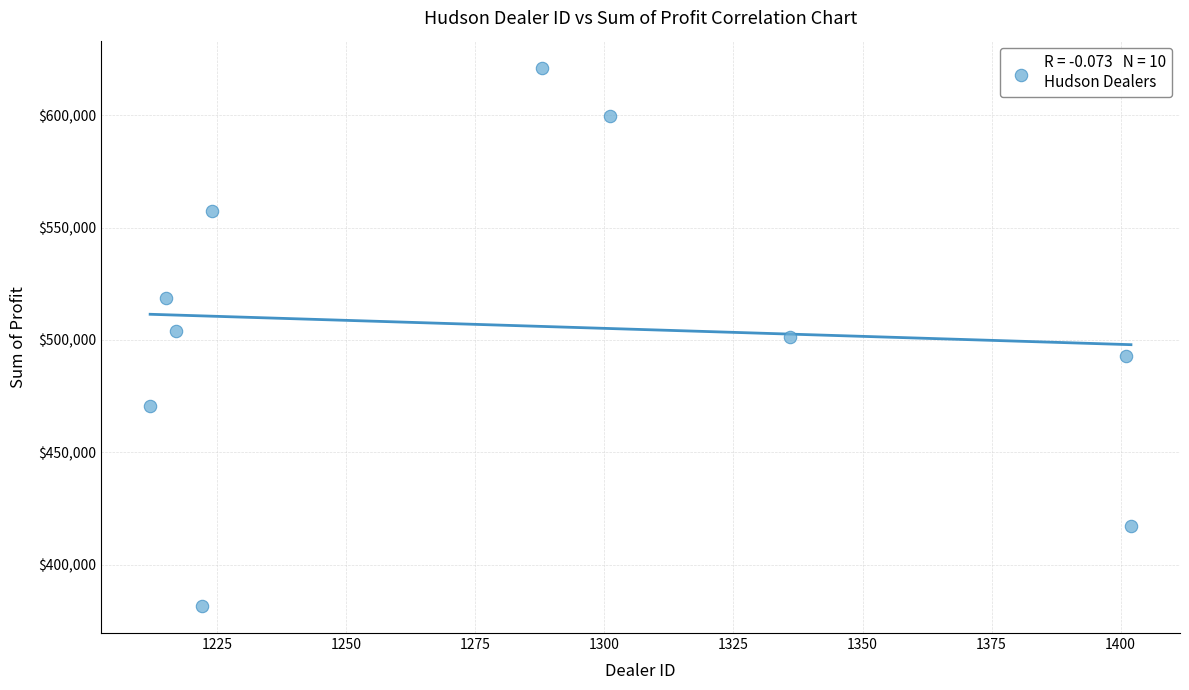

What is the range of Y values (max minus min)?

239496.0